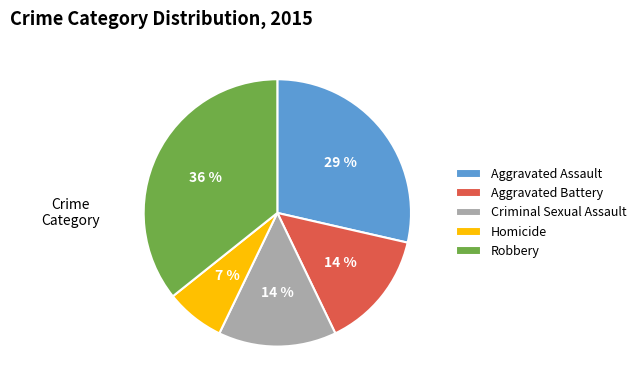

Is the sum of Homicide and Aggravated Battery greater than half?

No